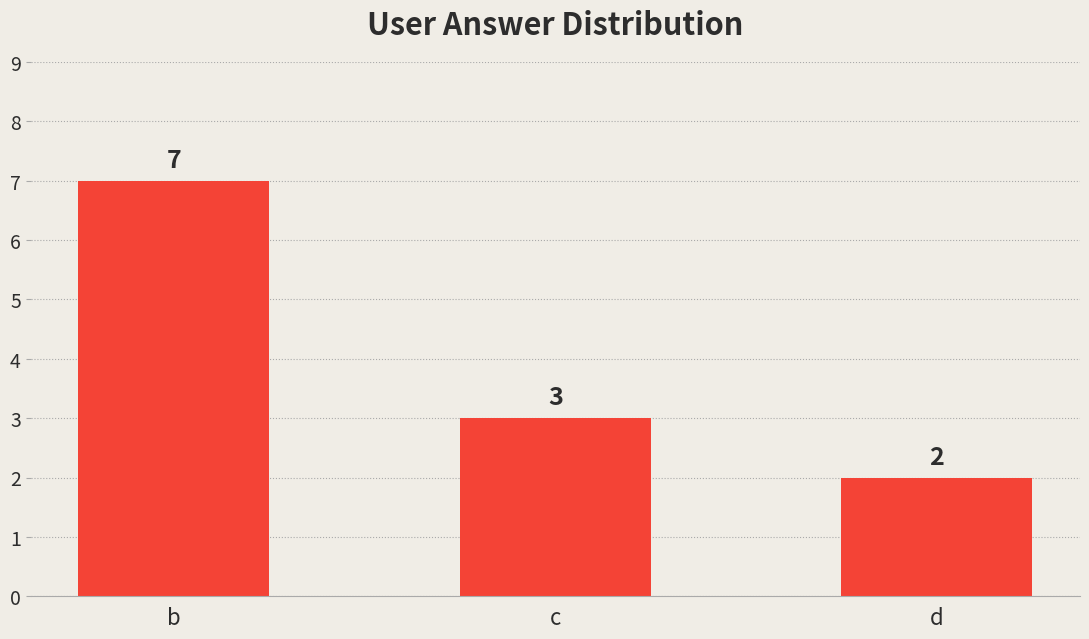

What is the difference between the maximum and minimum values?

5